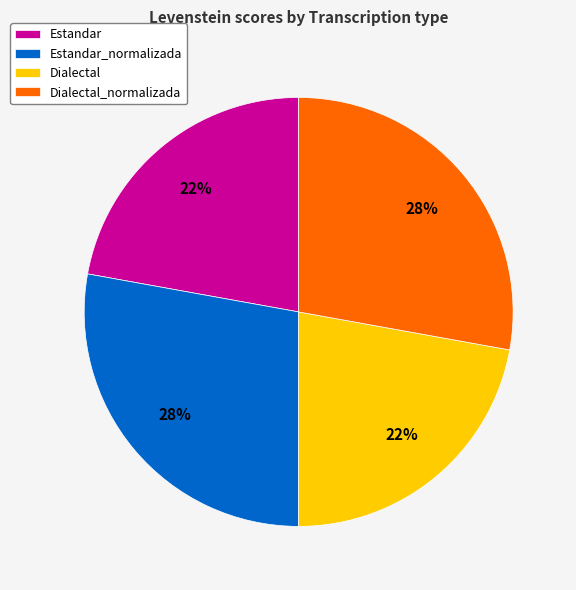

To the nearest percent, what is the average slice percentage?

25%